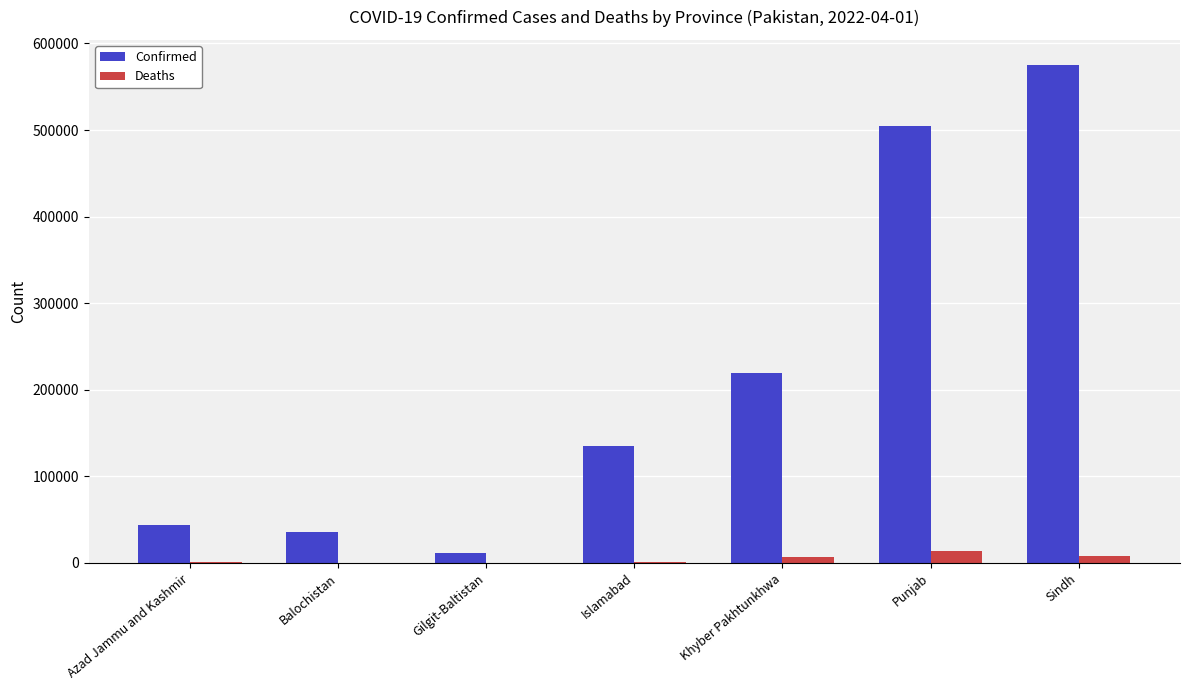

How many distinct data groups are displayed?

2